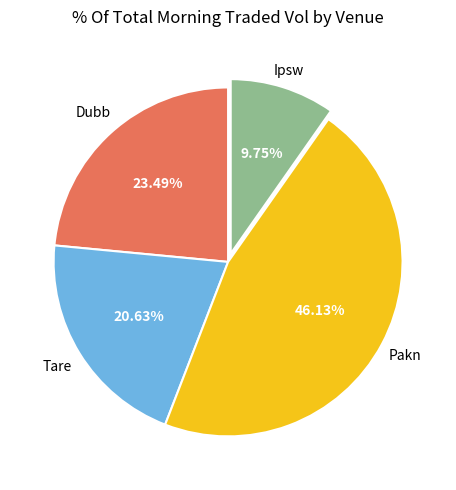

Count the number of slices in the pie.

4